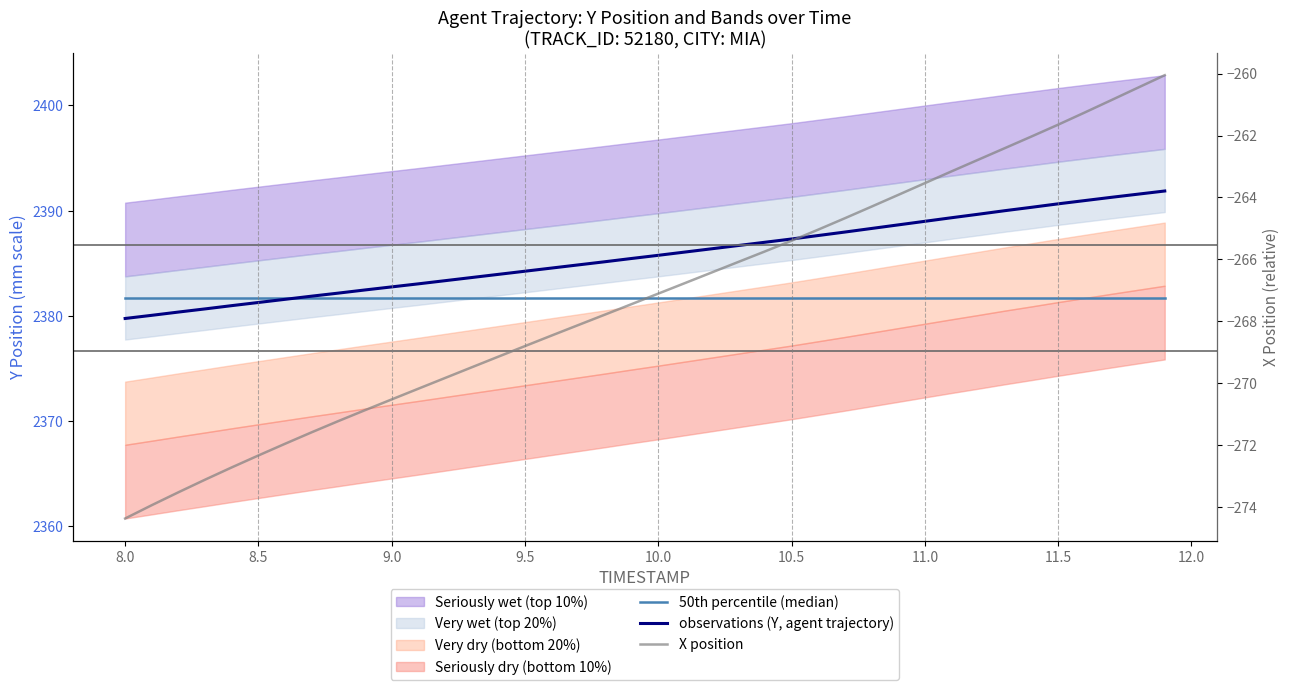

True or false: 50th percentile (median) has a value of 3880.6 at 9.5.

False